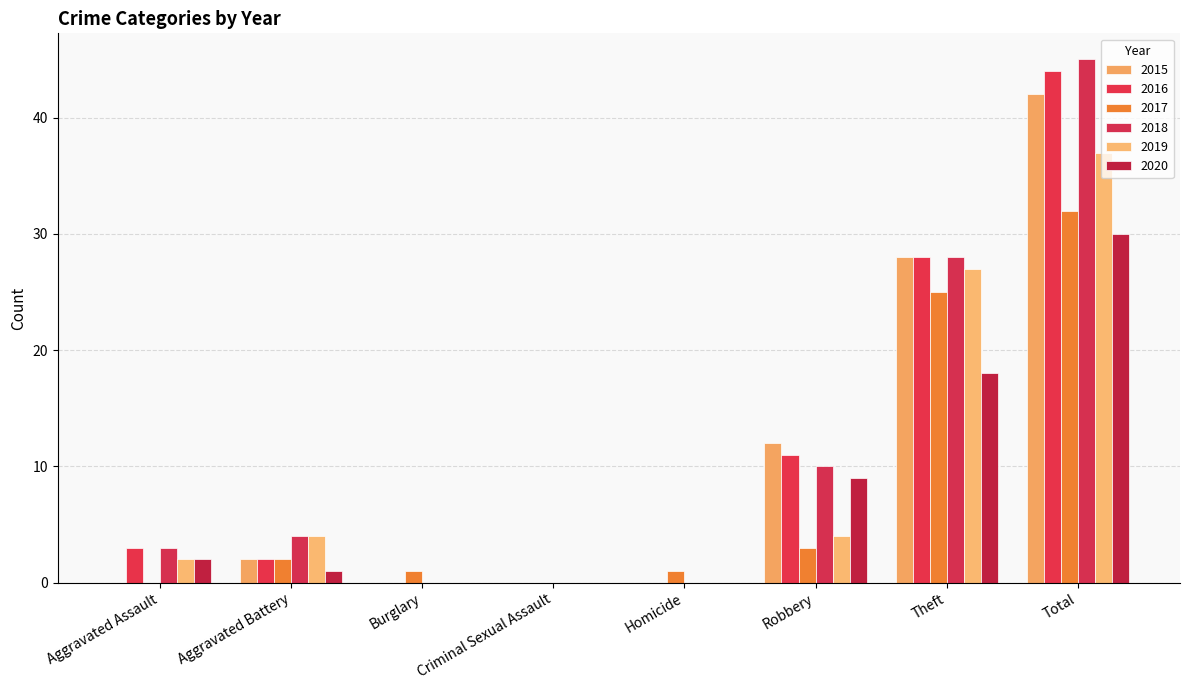

Which series has the largest range (max minus min)?

2018